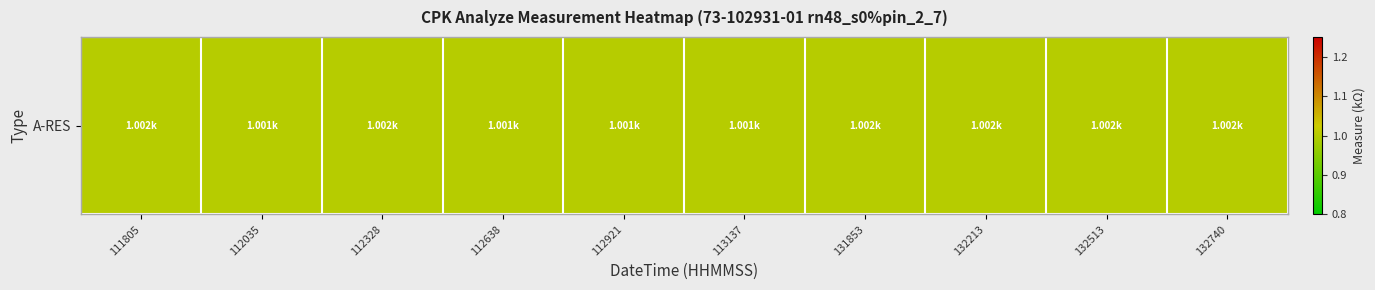

What is the average value?

1.0